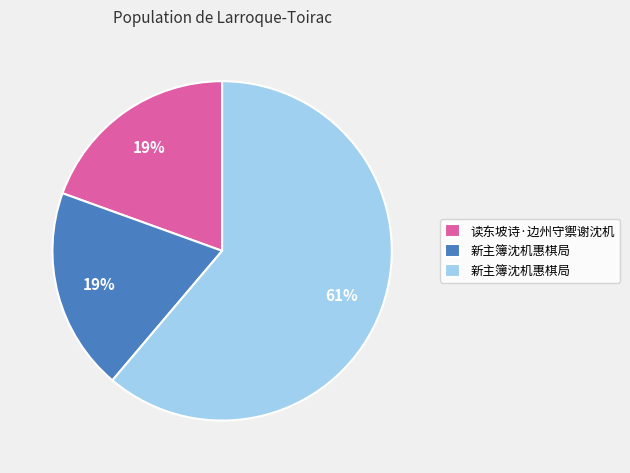

To the nearest percent, what is the difference between the largest and smallest slice percentages?

42%